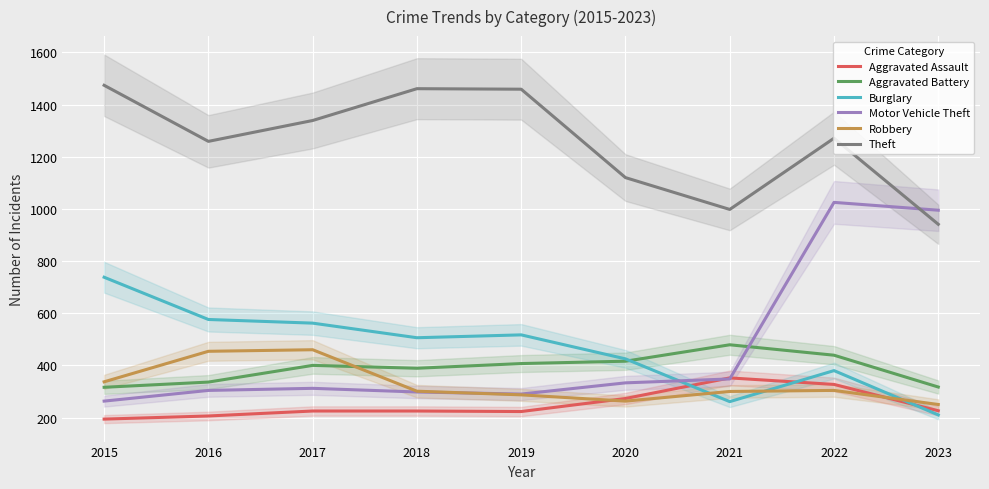

True or false: Theft and Burglary intersect in this chart.

False